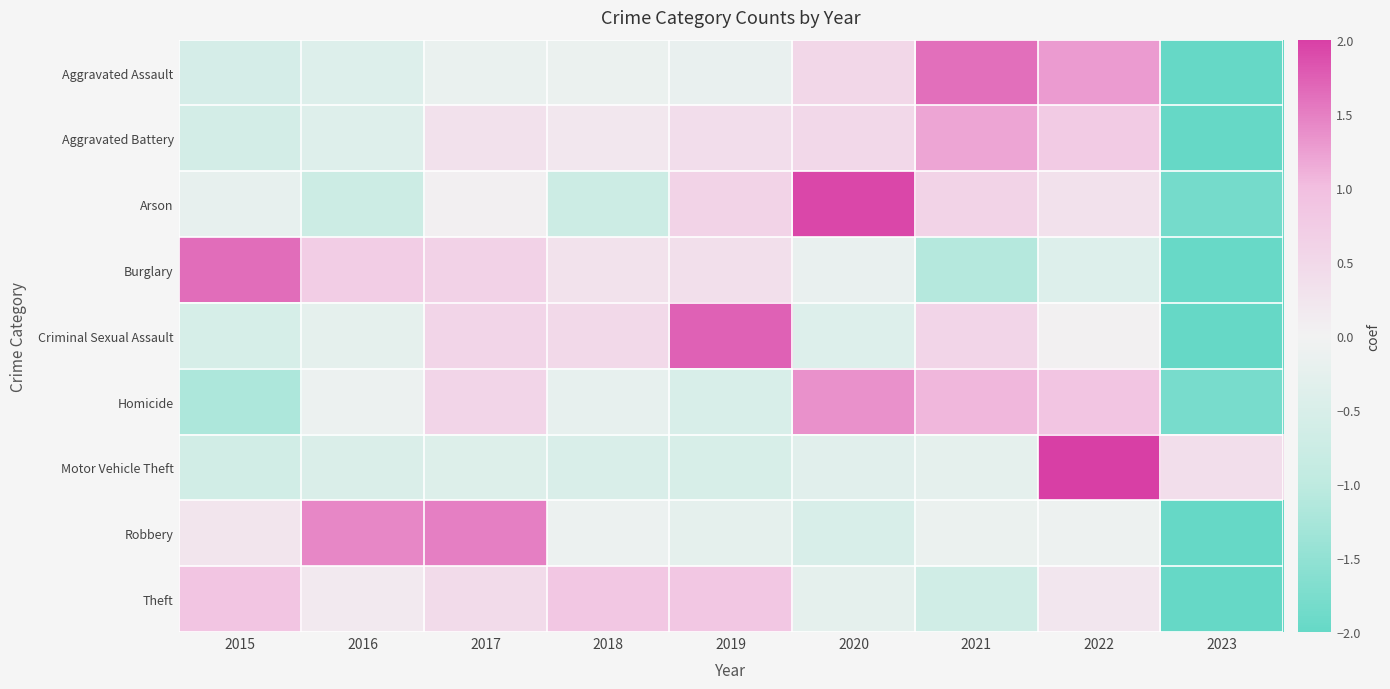

Which series changed the most between 2020 and 2023?

Arson